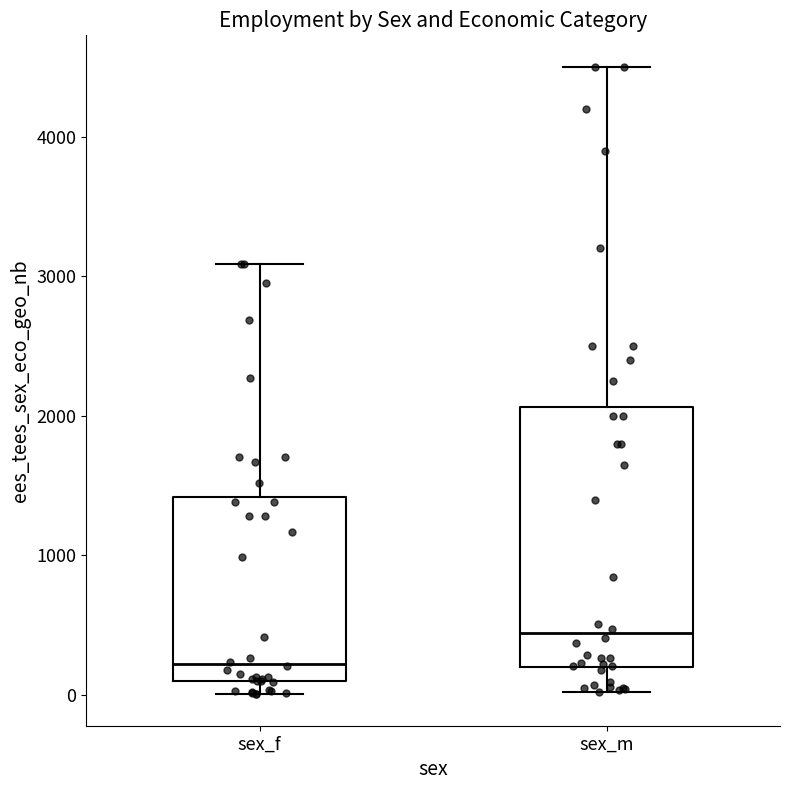

Reading left to right, transcribe this box plot: for each box, give where its median line is, the range the box spans, and where its two whiskers end, as read against the y-axis. The values are not printed on the chart, so give them approximately, as read against the axis.

sex_f: median 200, box 100 to 1400, whiskers 0 to 3100
sex_m: median 400, box 200 to 2100, whiskers 0 to 4500